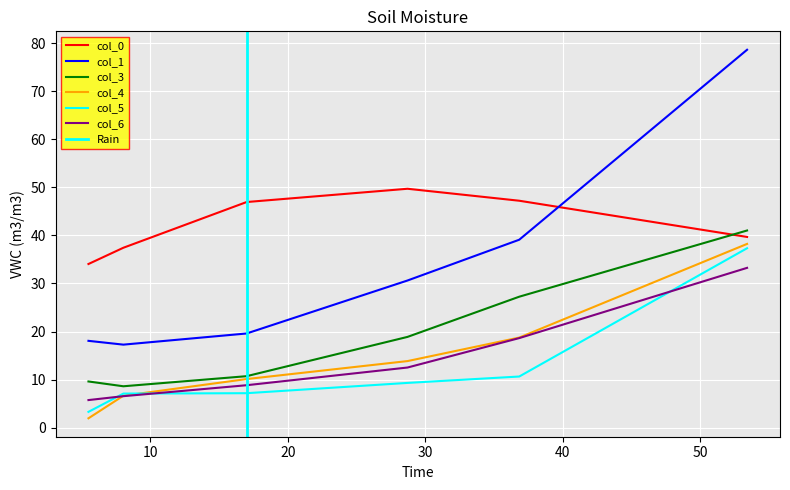

At which category is the sum across all series the highest?

53.43